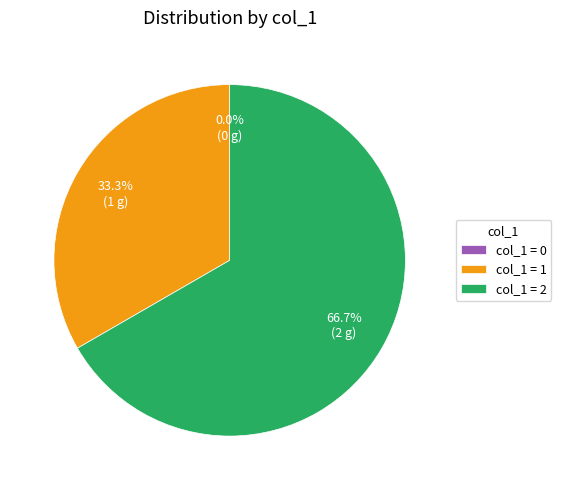

To the nearest percent, what is the combined percentage of 2 and 1?

100%